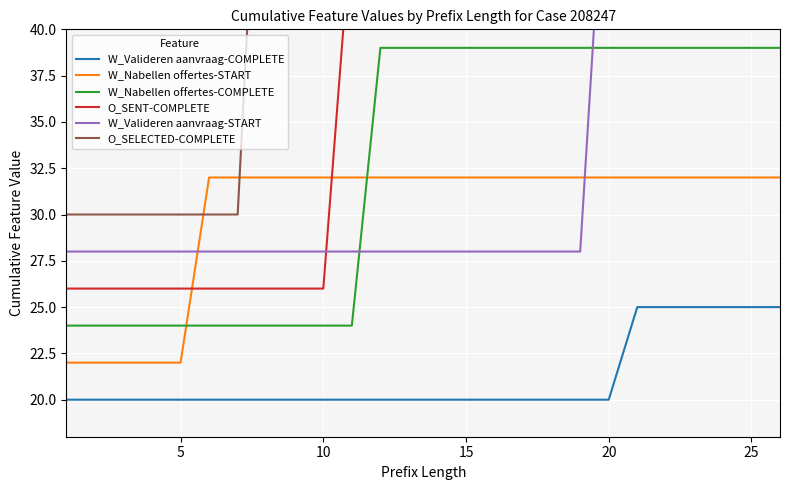

What is the minimum value for W_Nabellen offertes-COMPLETE?

24